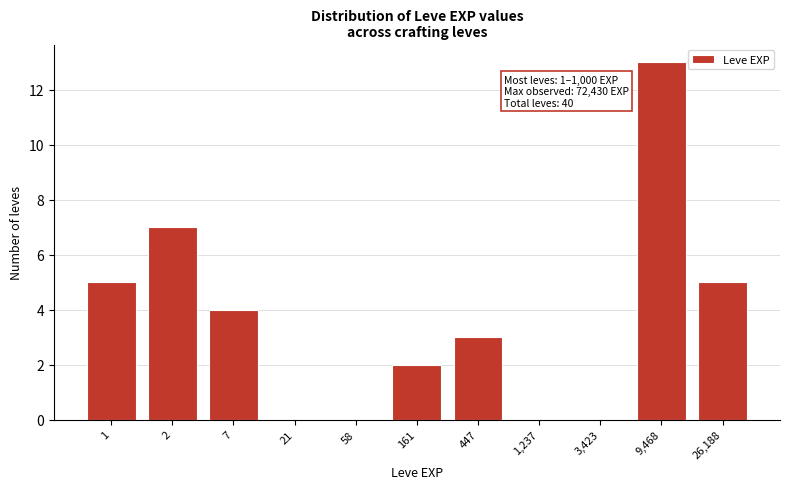

Reading right to left, transcribe all the data shown in this chart.

26,188=5	9,468=13	3,423=0	1,237=0	447=3	161=2	58=0	21=0	7=4	2=7	1=5